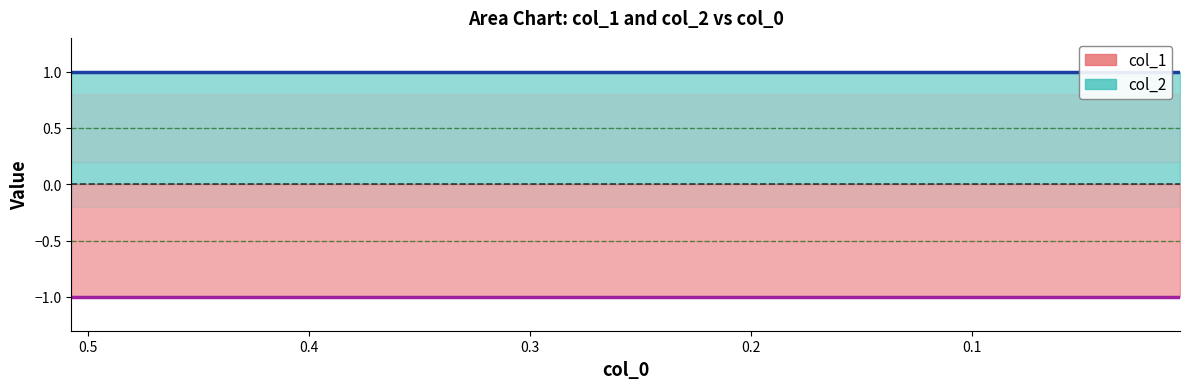

List the series in order of their peak value, highest first.

col_2, col_1